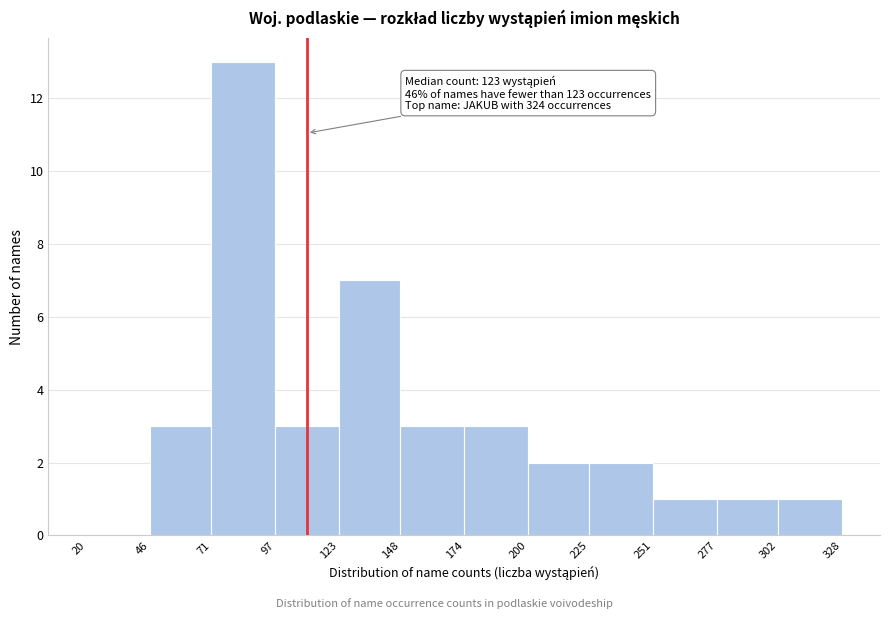

Which range on the x-axis has the tallest bar?

71 to 97